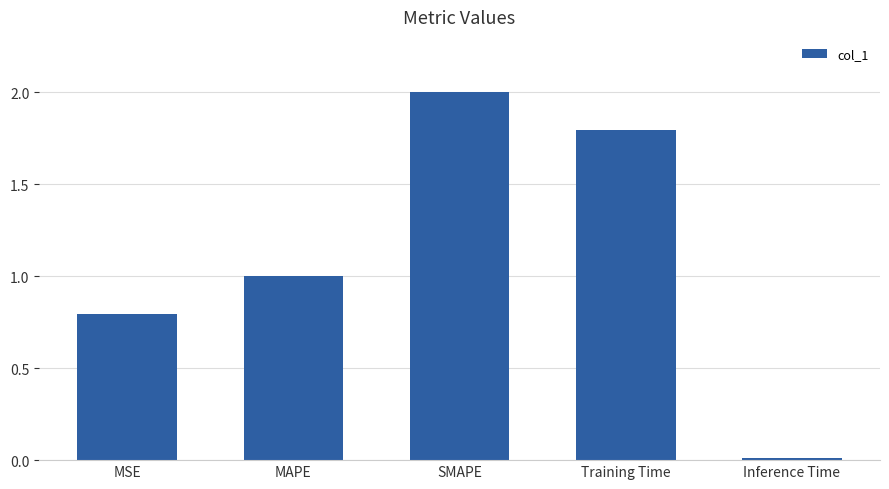

Which has a higher value, Training Time or Inference Time?

Training Time